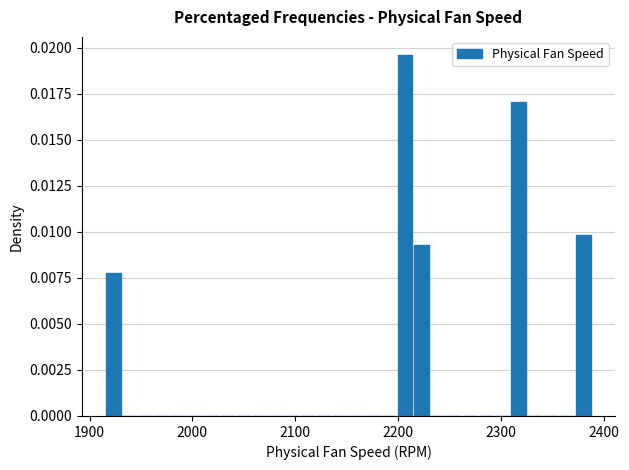

Around what value on the x-axis is the tallest bar? Give the approximate position of its centre, as read against the axis.

2210